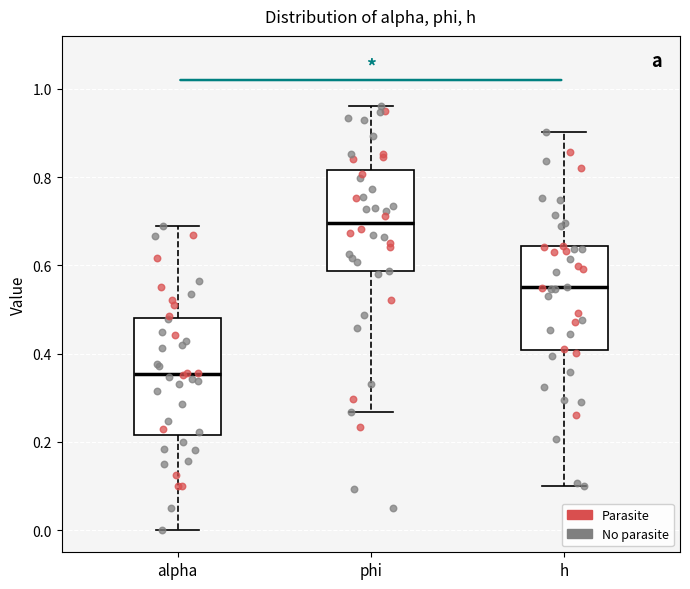

Which box is the tallest, from its lower edge to its upper edge?

alpha